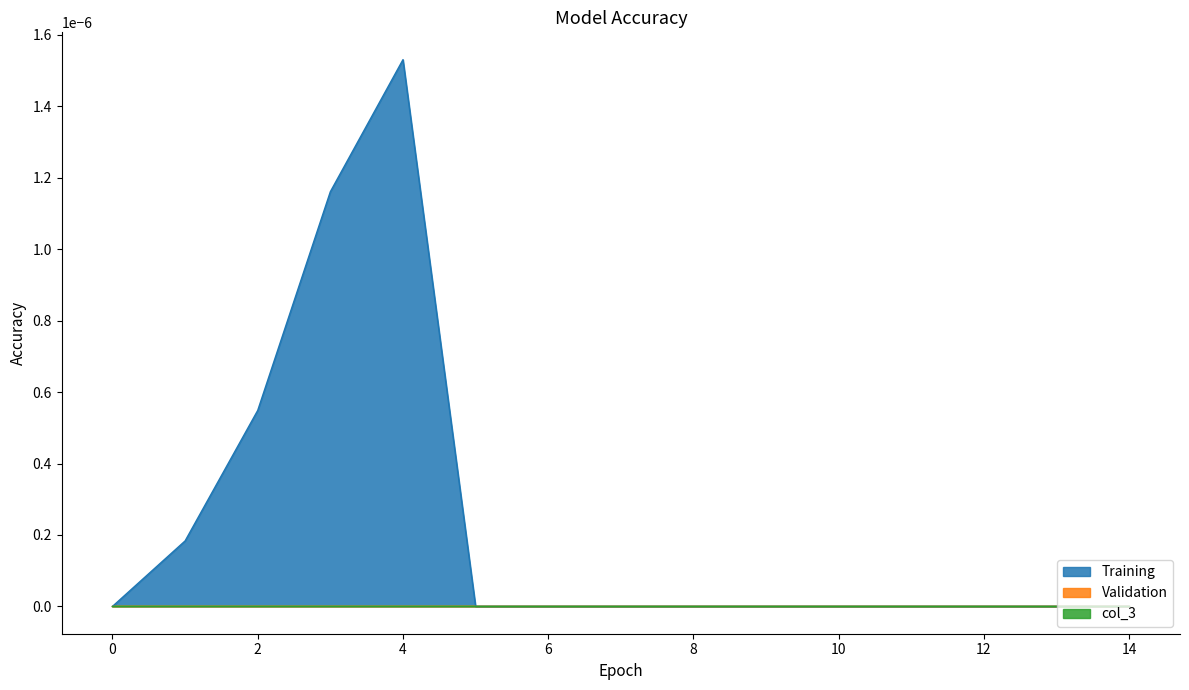

True or false: col_2 and col_3 cross at least once.

False